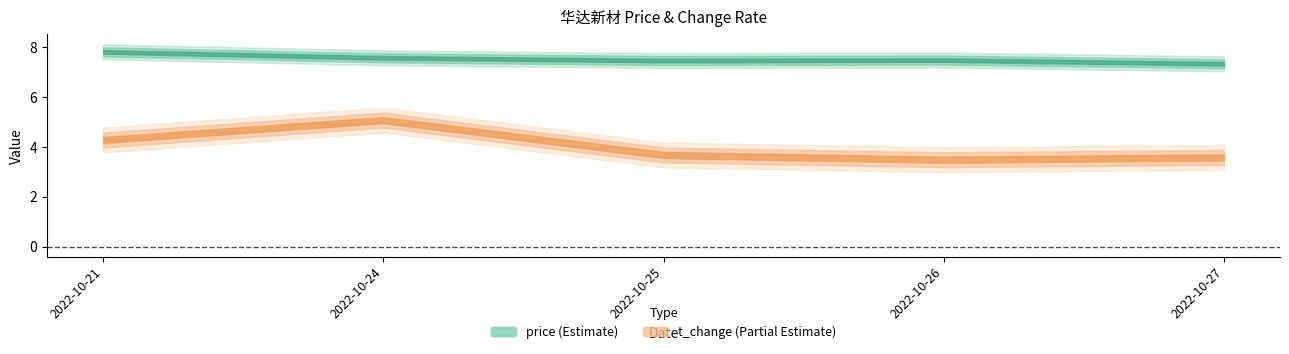

True or false: t_change has a value of 5.1 at 2022-10-24.

True